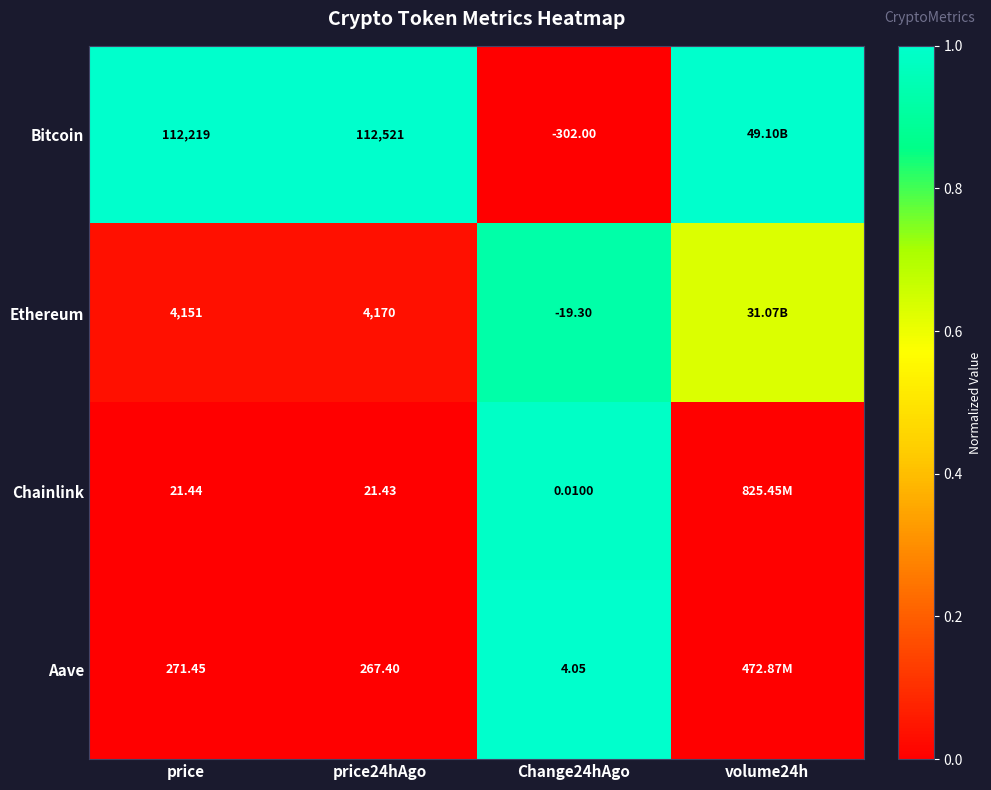

Rank the series at Change24hAgo from highest to lowest value.

Aave, Chainlink, Ethereum, Bitcoin